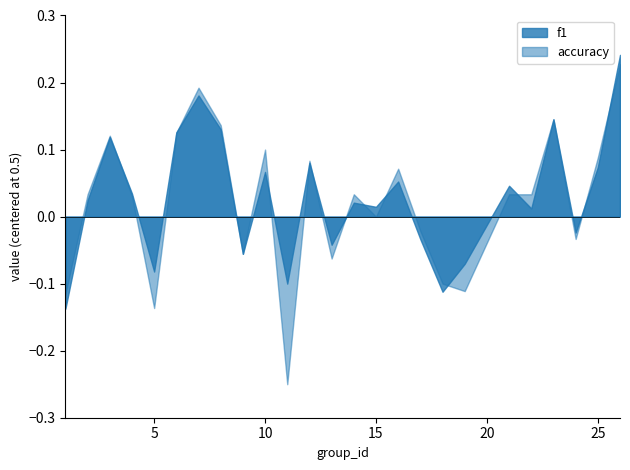

Which series has the largest range (max minus min)?

accuracy